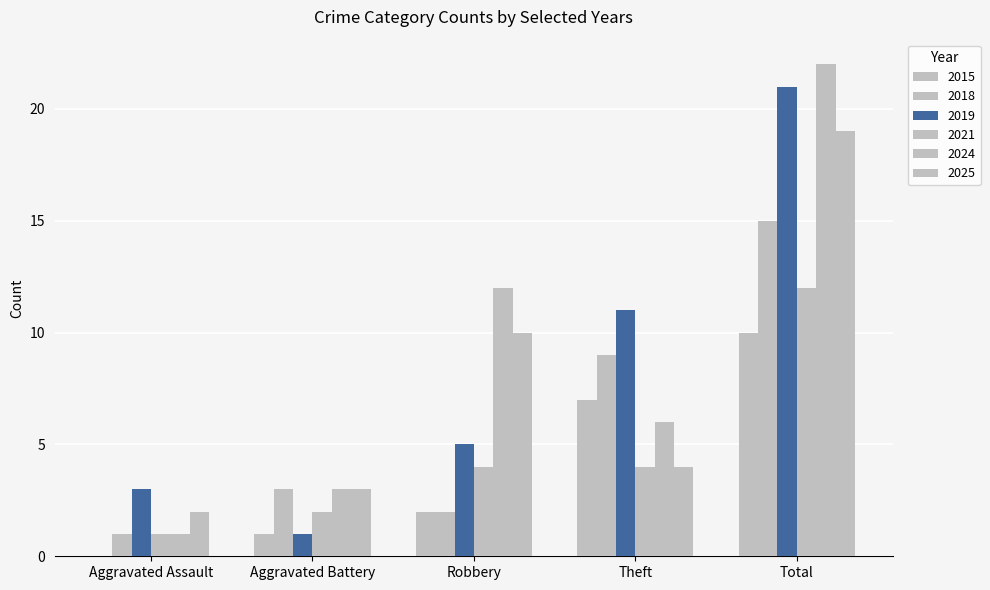

How many groups of bars are there?

5